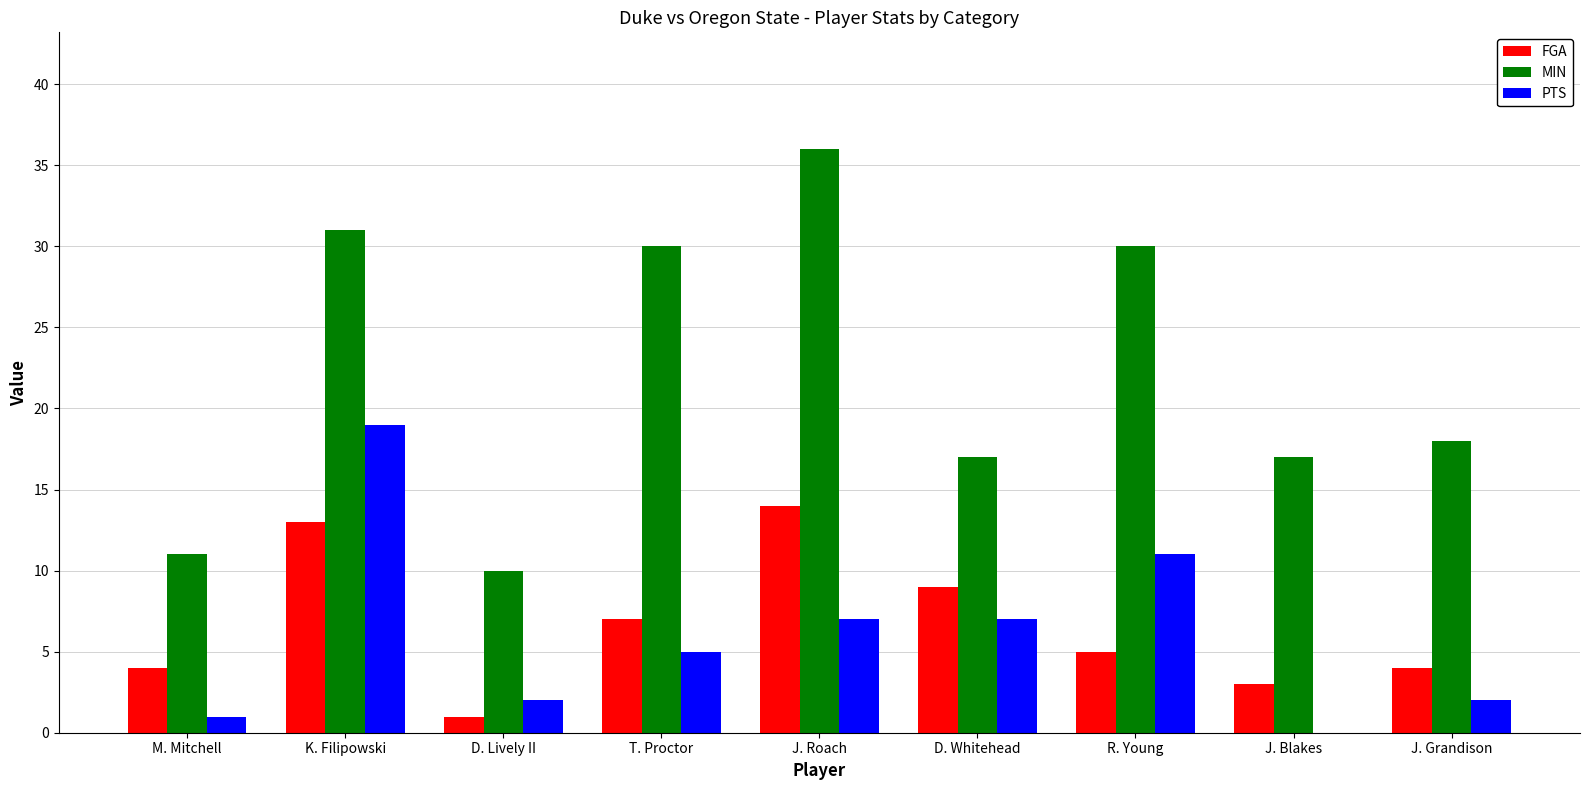

What is the sum of the MIN values at D. Lively II and K. Filipowski?

41